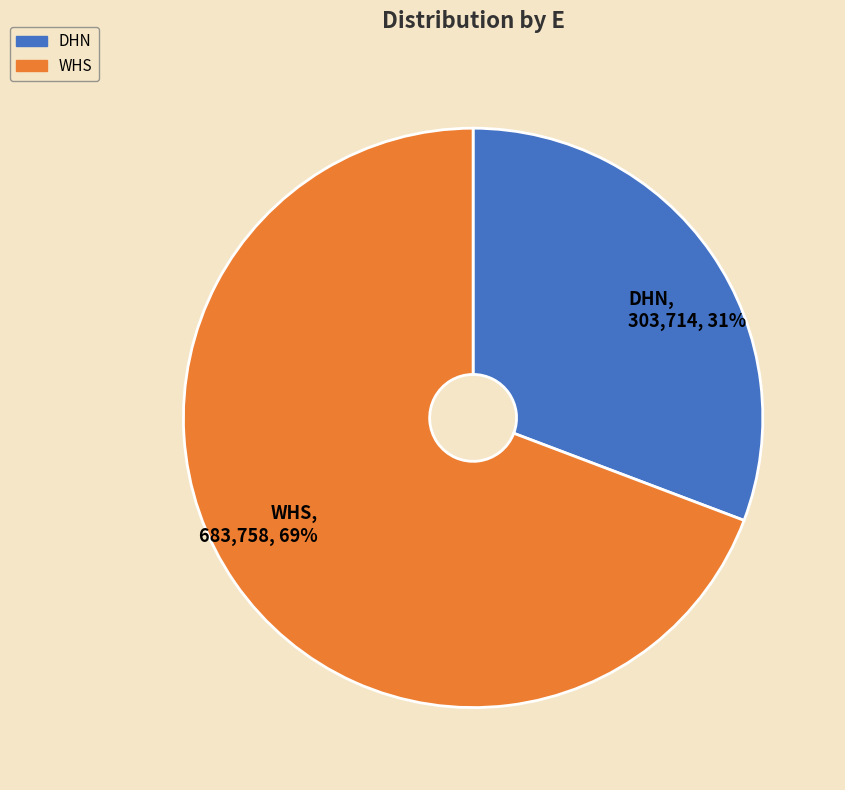

Count the number of slices in the pie.

2